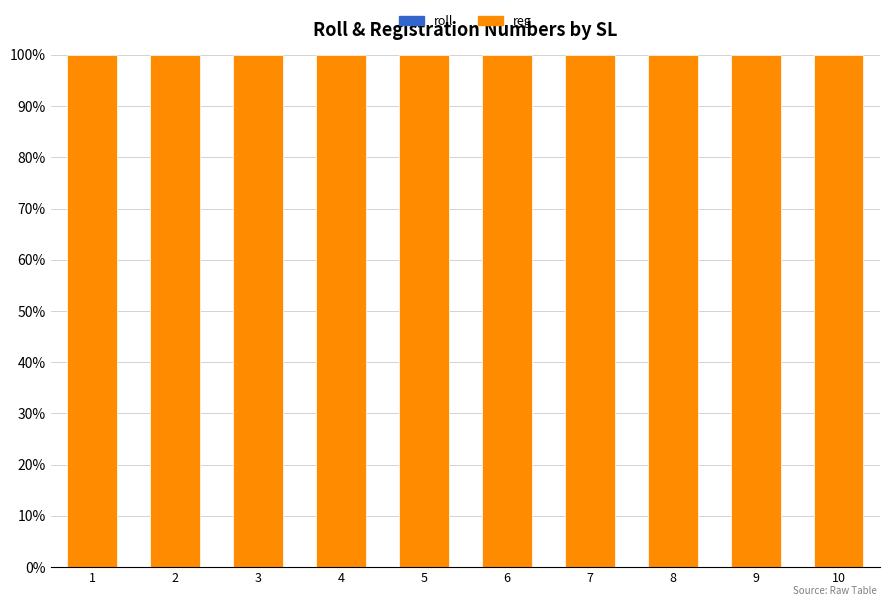

Count the number of data series in this chart.

2